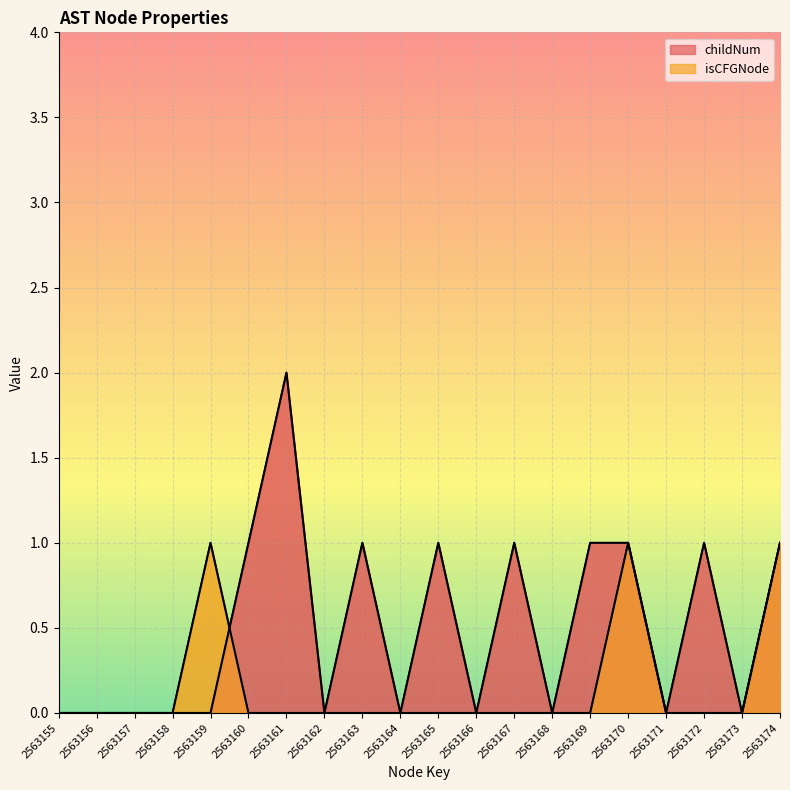

How many interior local peaks does the isCFGNode series have?

2